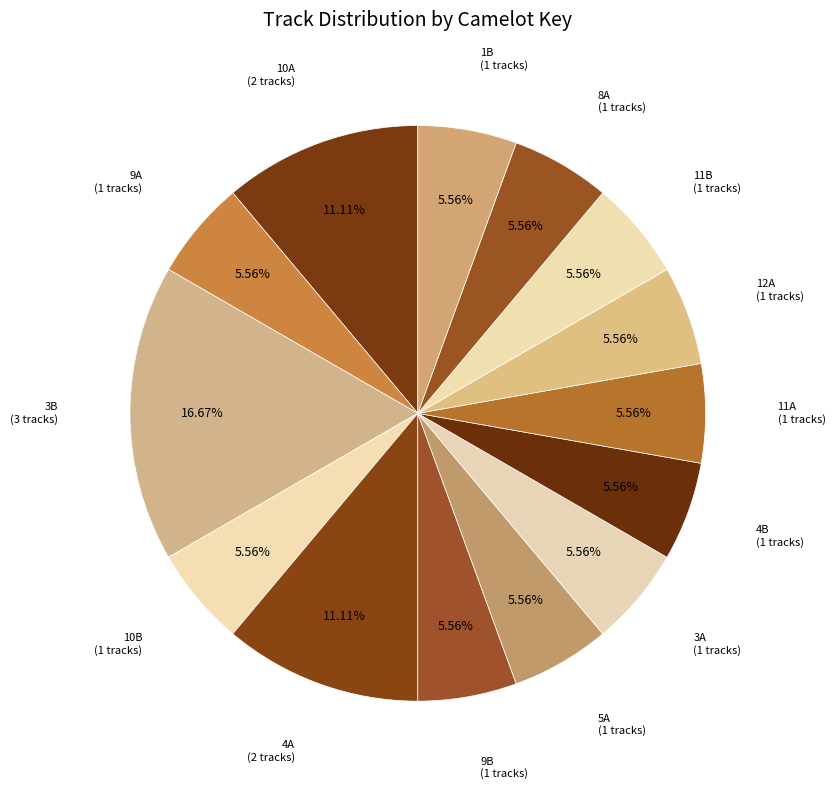

To the nearest percent, what is the difference between the largest and smallest slice percentages?

11%